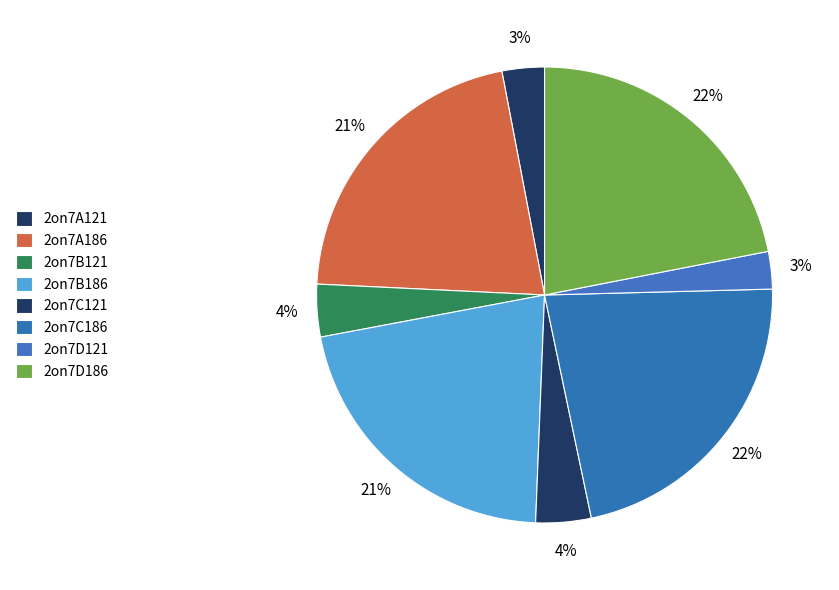

How many slices are in this pie chart?

8